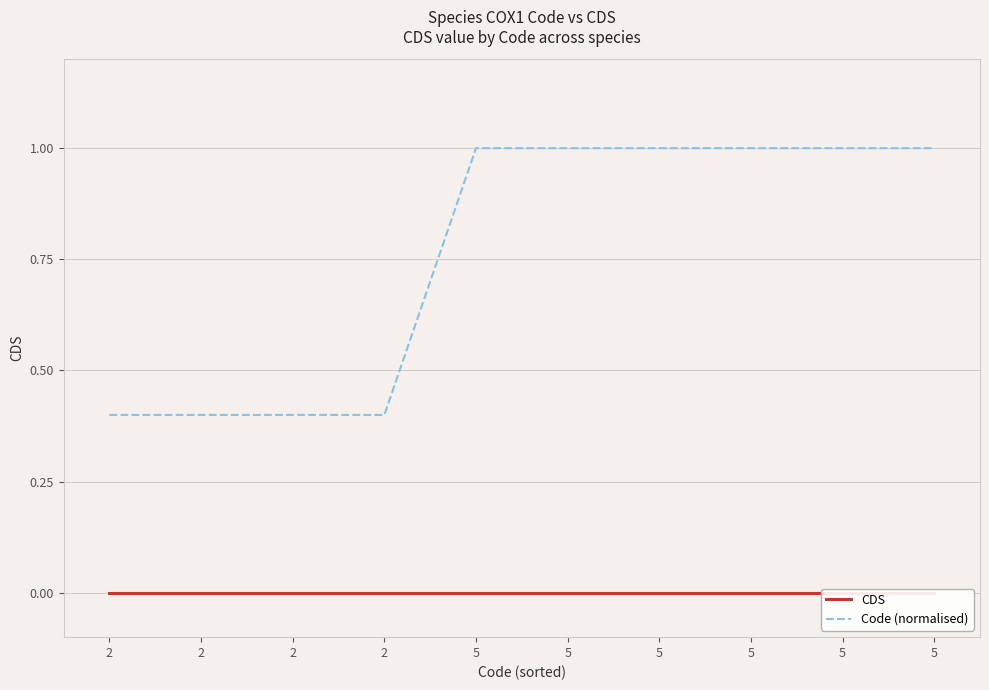

True or false: Code (normalised) and CDS cross at least once.

False